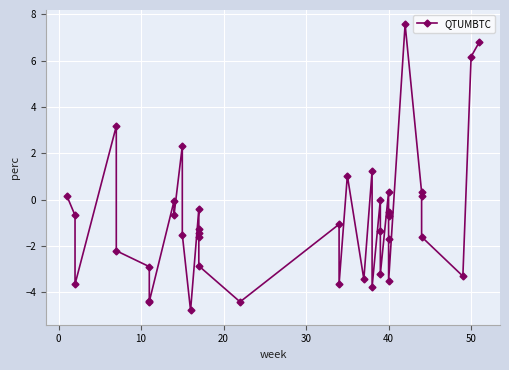

How many data points are above -1?

18